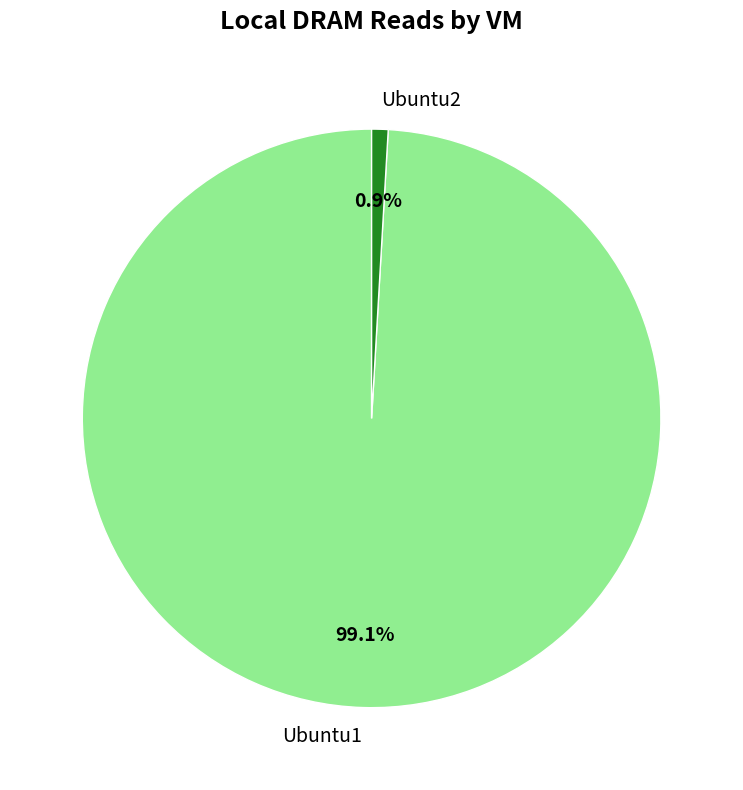

True or false: Ubuntu1 accounts for 90% of the total.

False